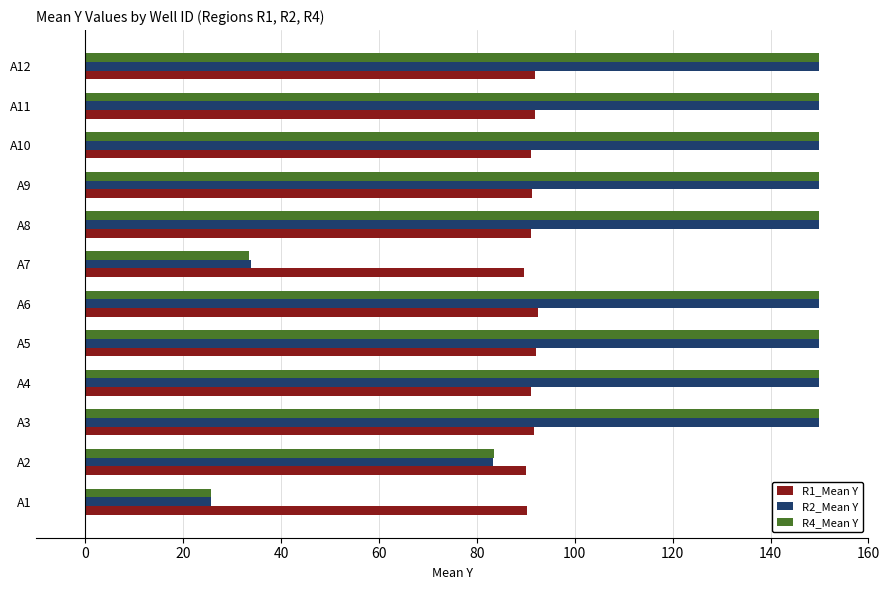

Is the value of R2_Mean Y at A7 greater than the value of R4_Mean Y at A11?

No